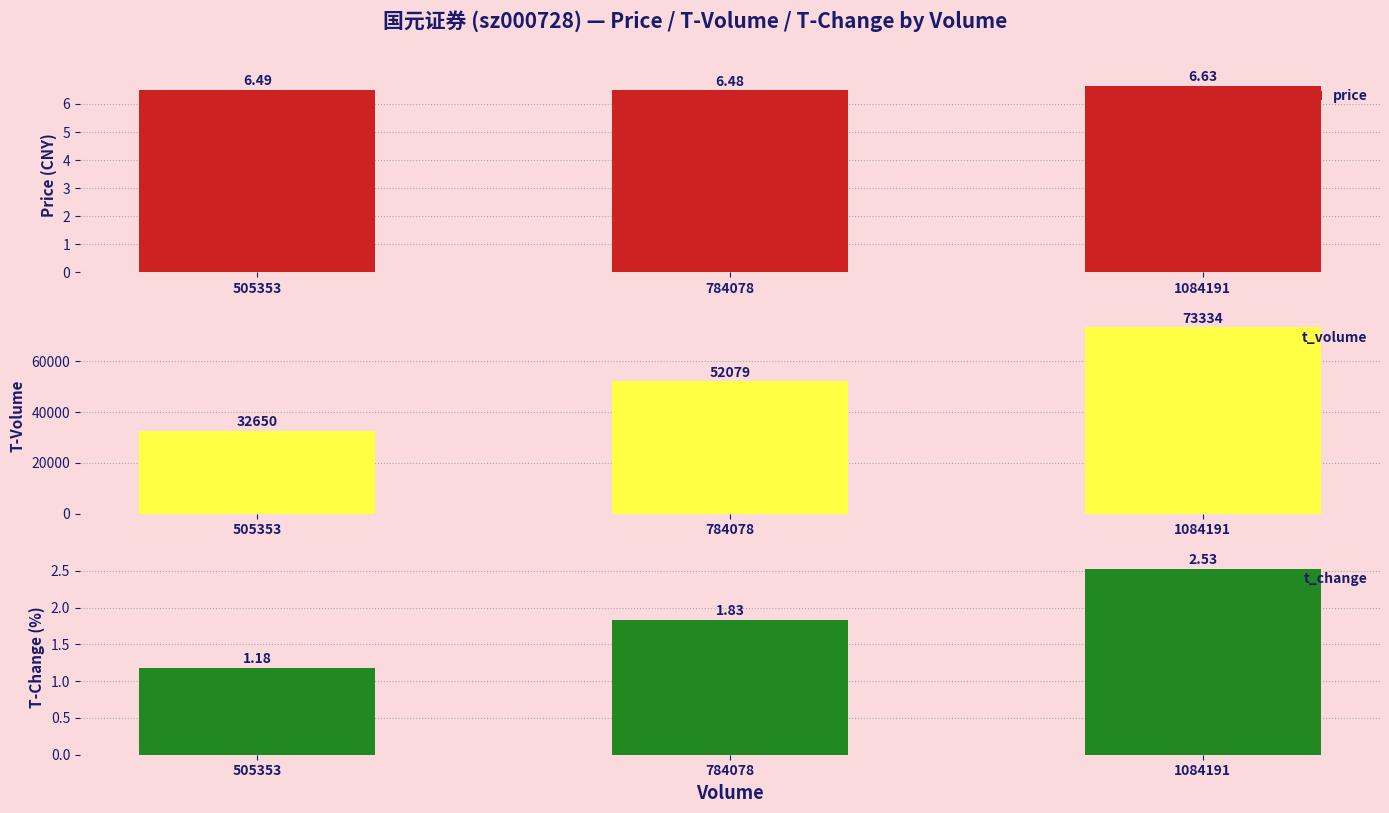

At which category is the sum across all series the highest?

1084191